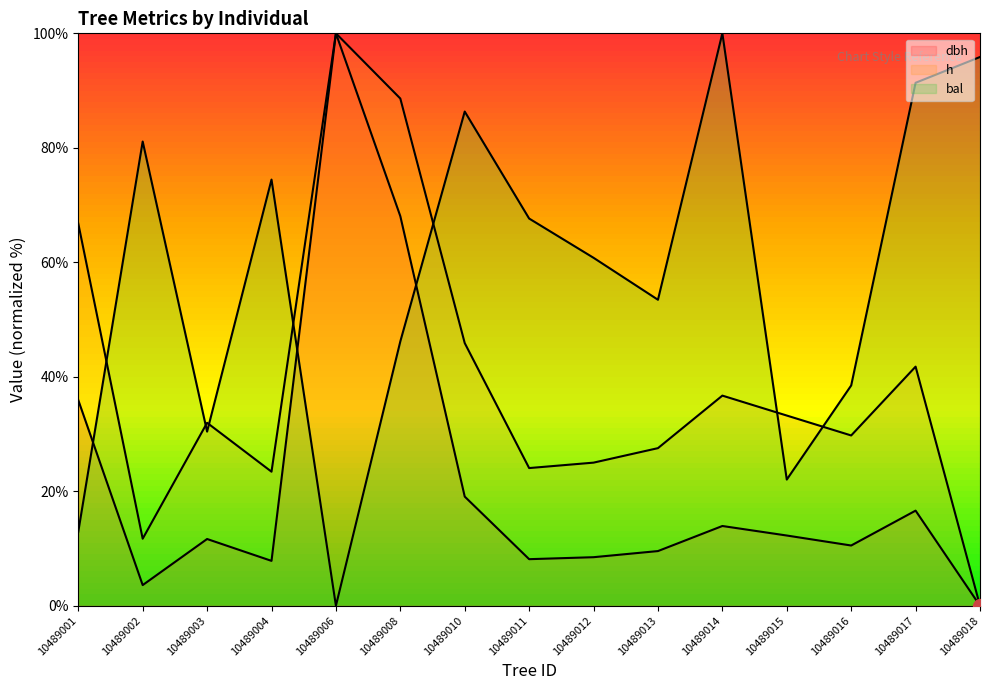

At which label does bal first exceed 60?

10489002